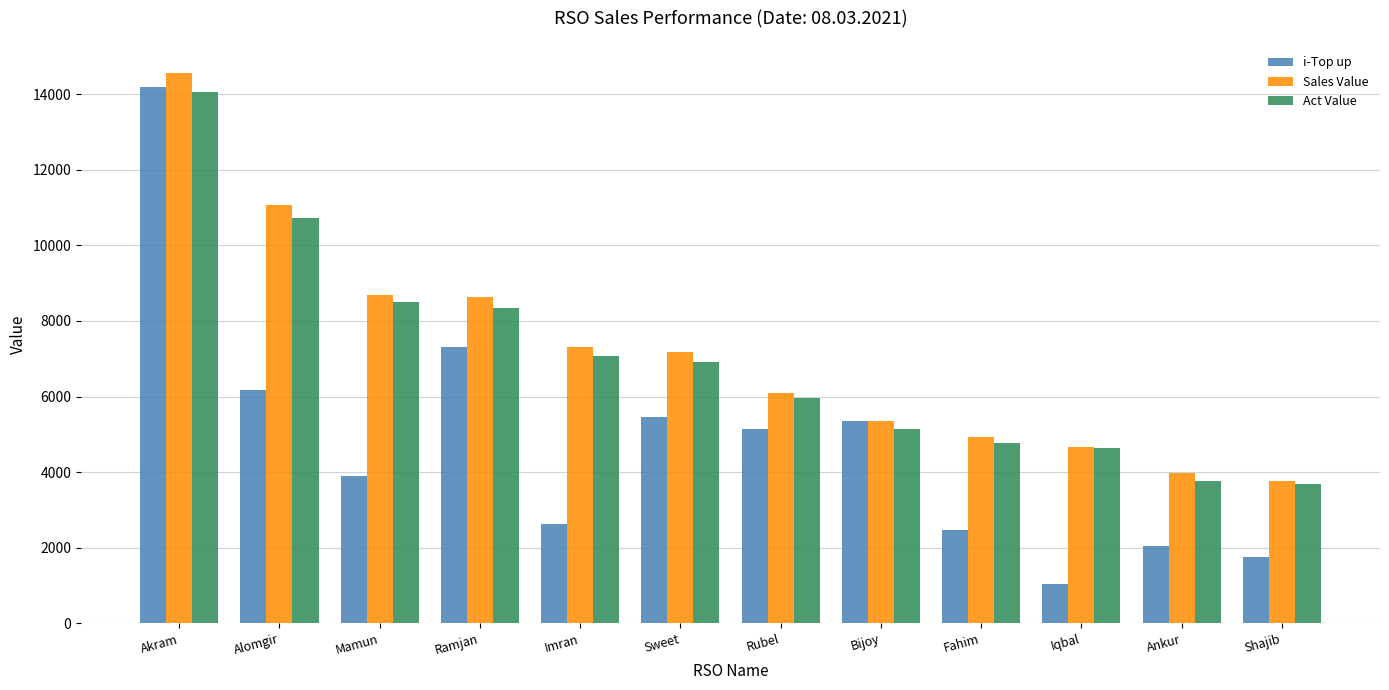

At which category is the sum across all series the highest?

Akram